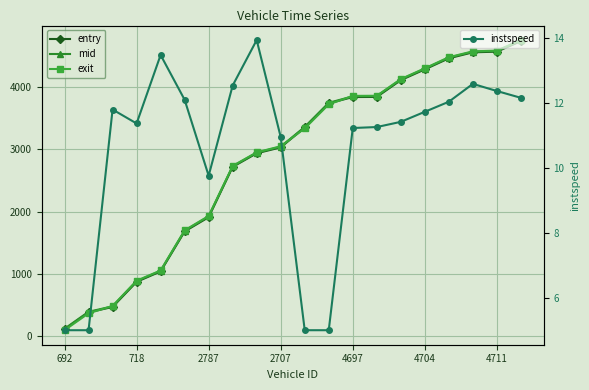

True or false: mid and exit intersect in this chart.

True